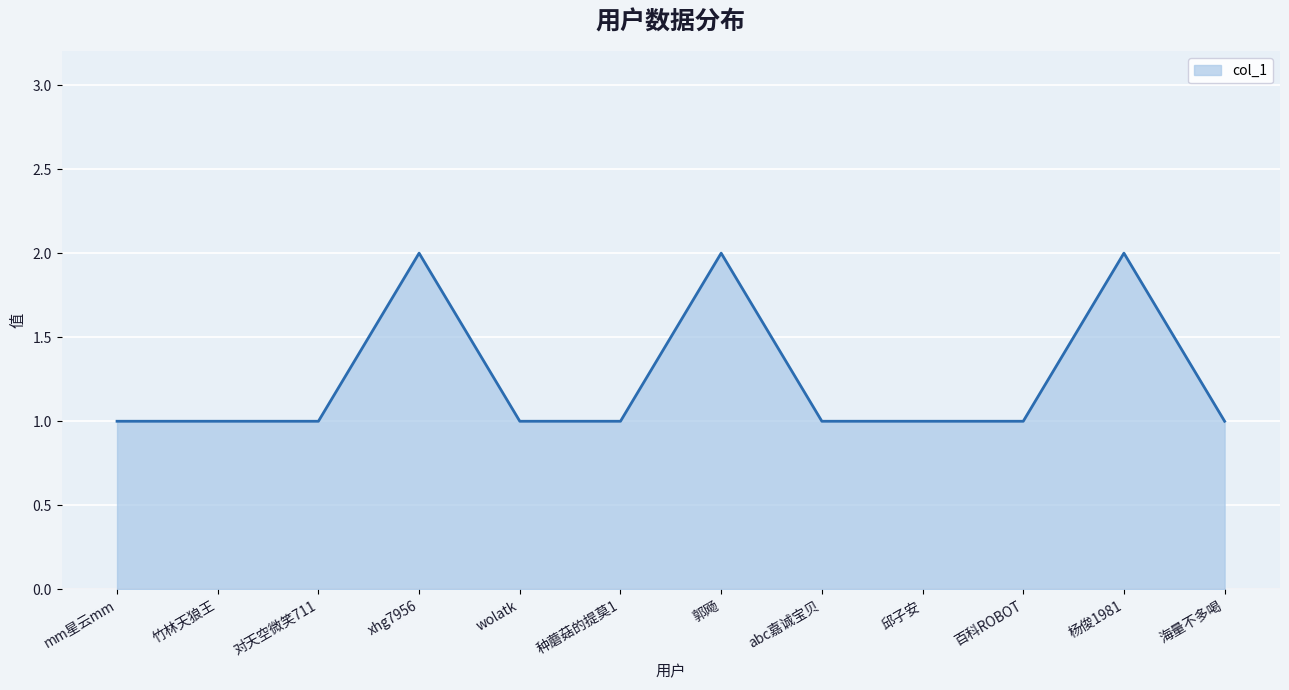

What is the smallest value displayed?

1